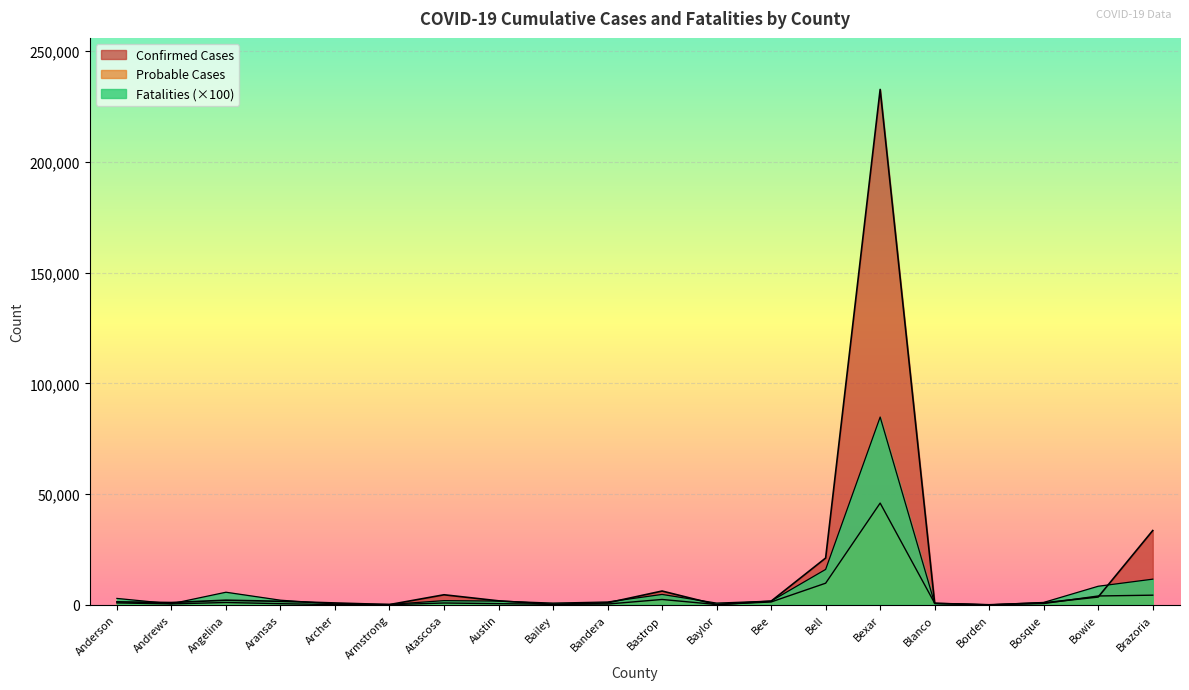

What is the label of the 4th point from the right?

Borden